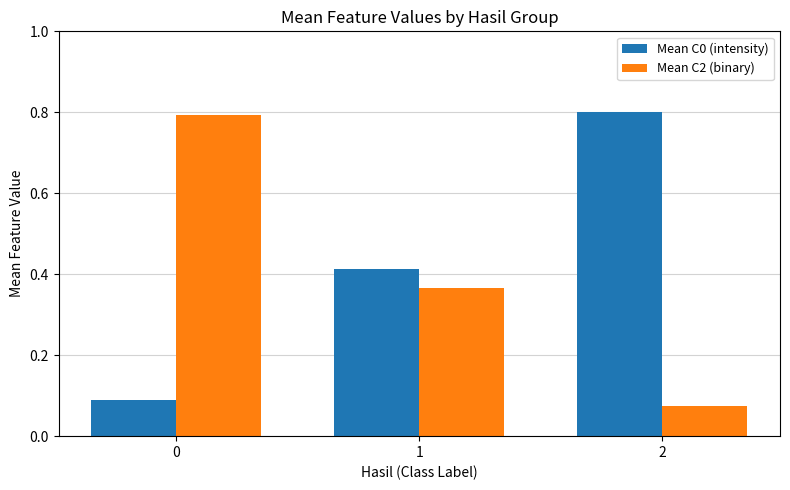

What is the difference between the highest and lowest values at 0?

0.7